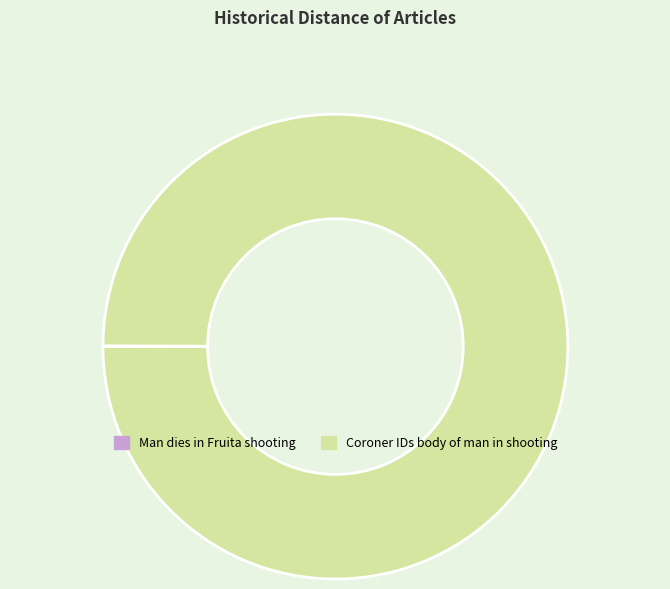

True or false: Coroner IDs body of man in shooting accounts for 100% of the total.

True